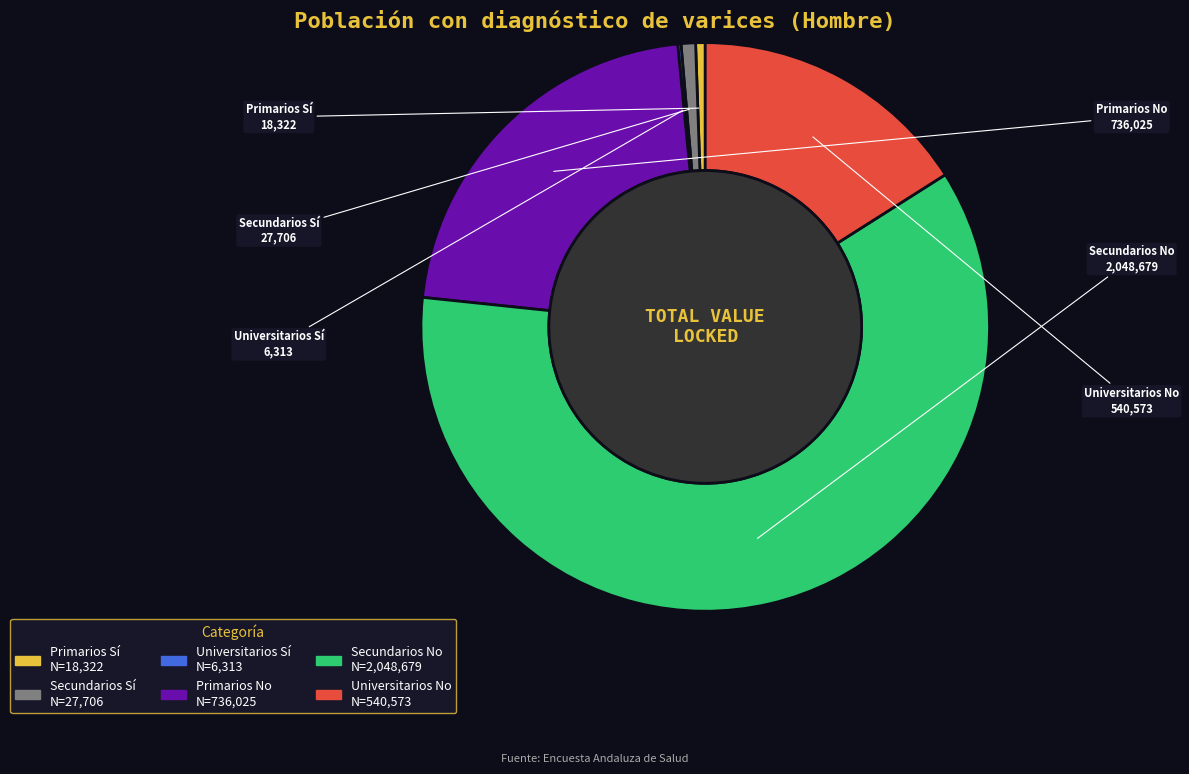

Is it true that Primarios No is 22% of the pie?

True